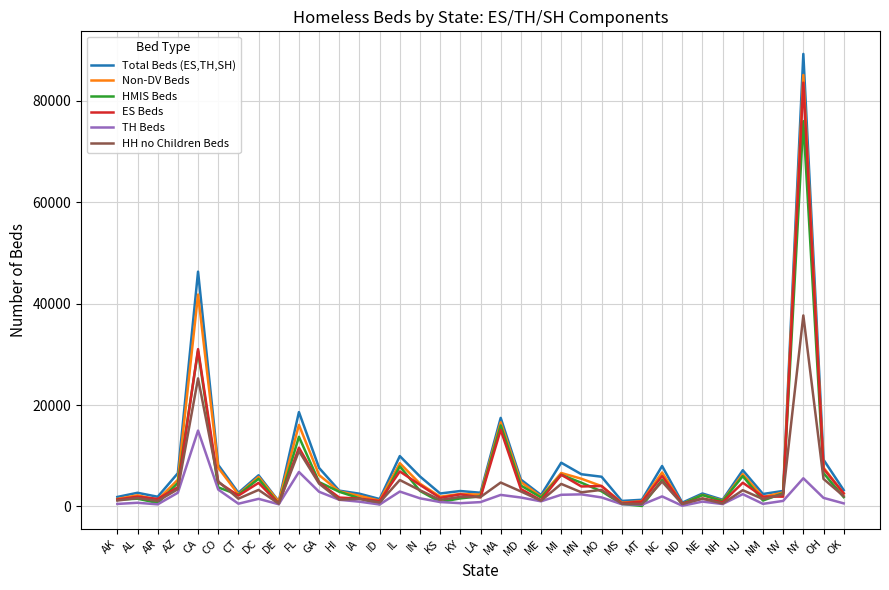

At which category is the sum across all series the highest?

NY